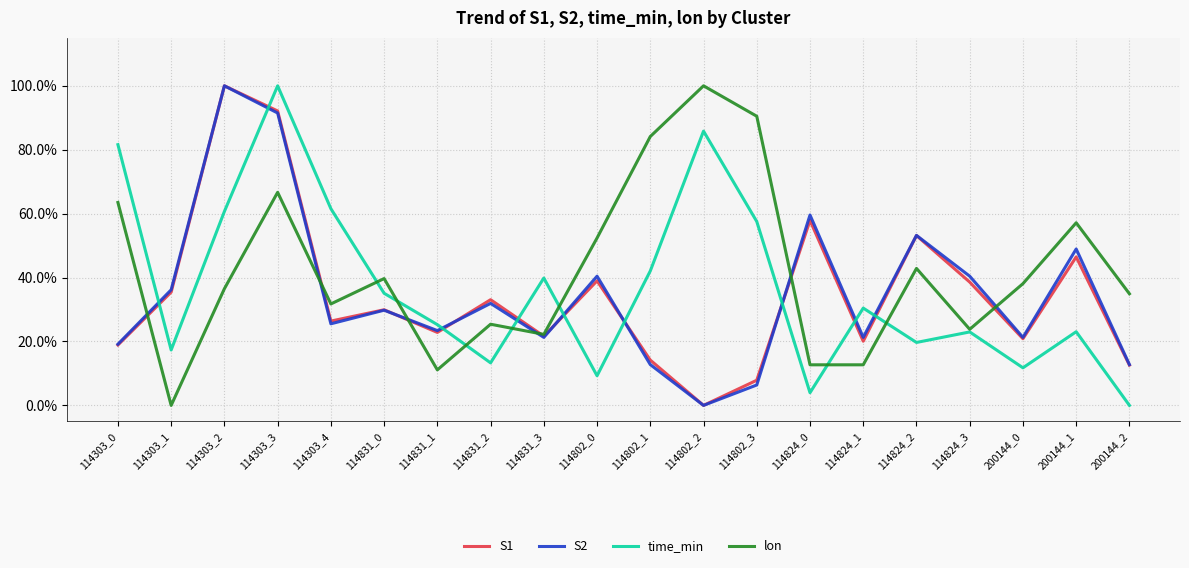

Reading right to left, extract all data points from this chart.

S1: 0.1	0.5	0.2	0.4	0.5	0.2	0.6	0.1	0.0	0.1	0.4	0.2	0.3	0.2	0.3	0.3	0.9	1.0	0.4	0.2
S2: 0.1	0.5	0.2	0.4	0.5	0.2	0.6	0.1	0.0	0.1	0.4	0.2	0.3	0.2	0.3	0.3	0.9	1.0	0.4	0.2
time_min: 0.0	0.2	0.1	0.2	0.2	0.3	0.0	0.6	0.9	0.4	0.1	0.4	0.1	0.3	0.4	0.6	1.0	0.6	0.2	0.8
lon: 0.3	0.6	0.4	0.2	0.4	0.1	0.1	0.9	1.0	0.8	0.5	0.2	0.3	0.1	0.4	0.3	0.7	0.4	0.0	0.6